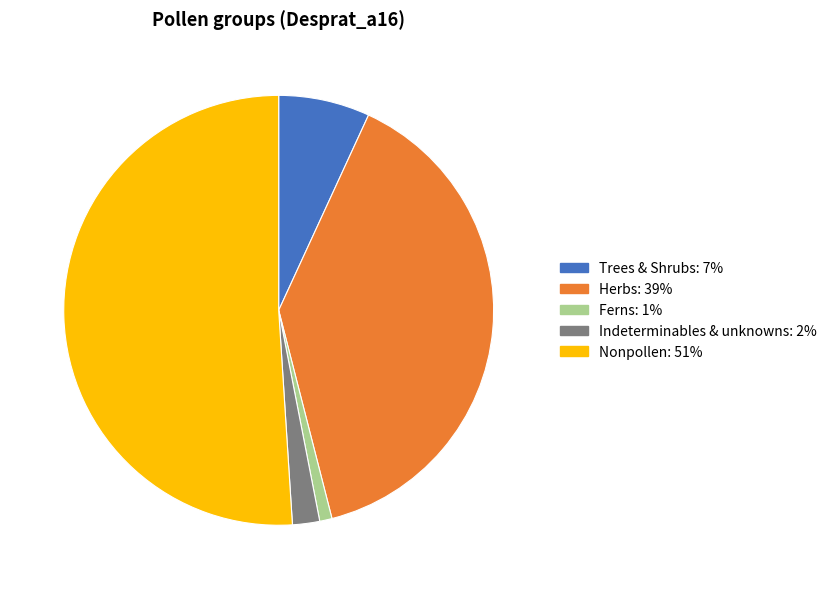

Does any single category account for the majority?

Yes